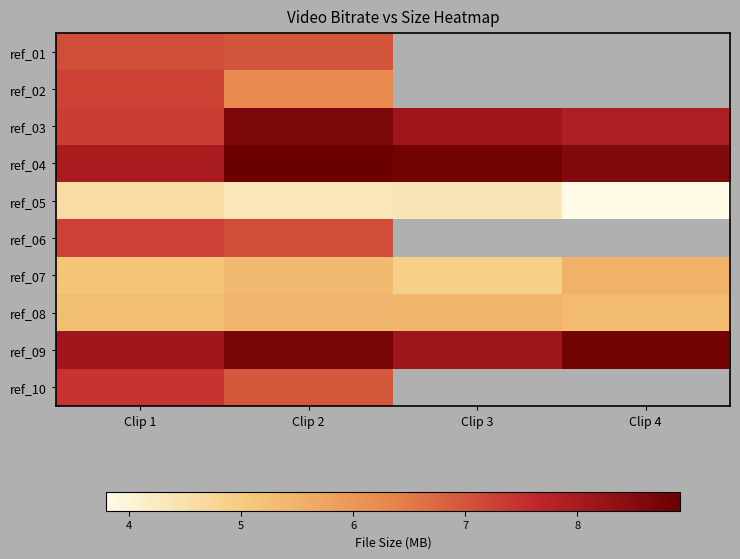

Where is ref_06 nearest to the value 7?

Clip 2